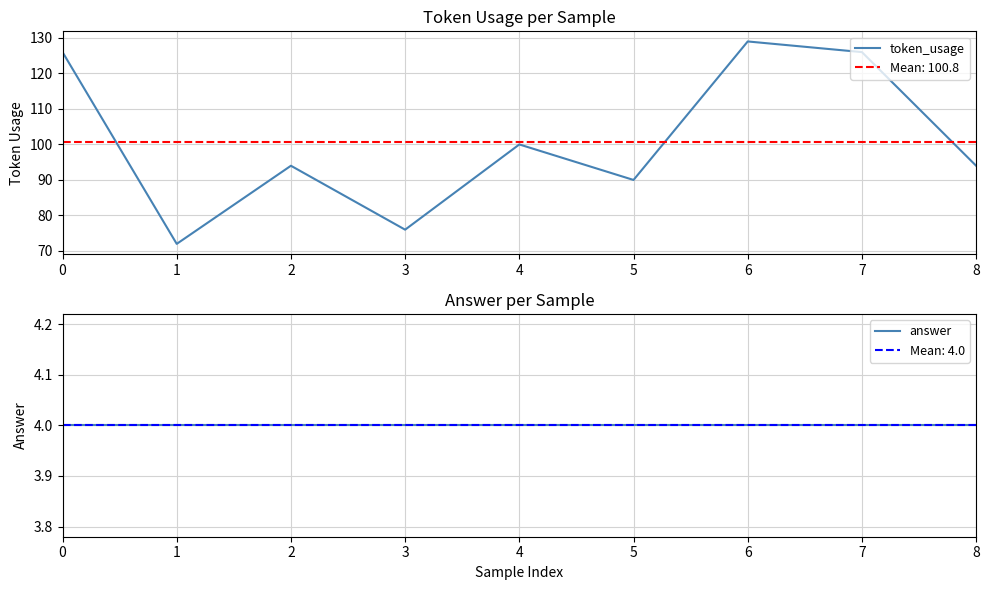

List the series in order of their overall mean, lowest first.

answer, token_usage